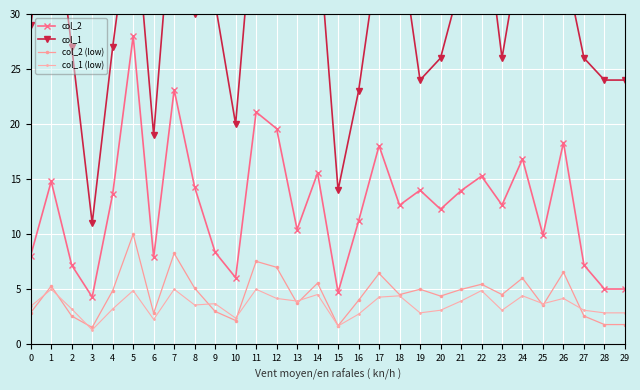

Is it true that col_1 equals 11.0 at 3?

True